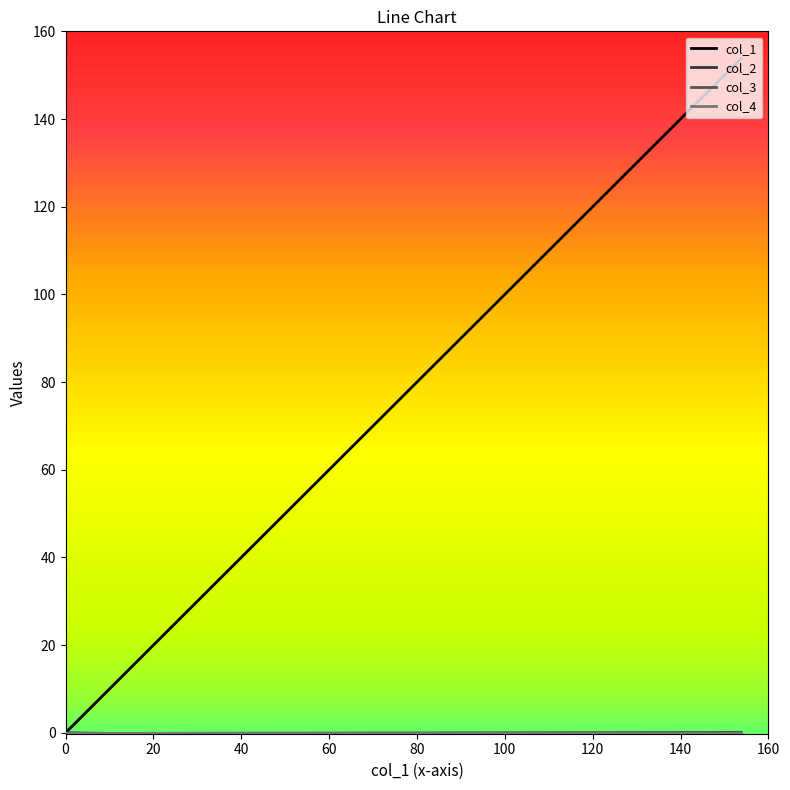

Is this an area chart (filled region under the line)?

No